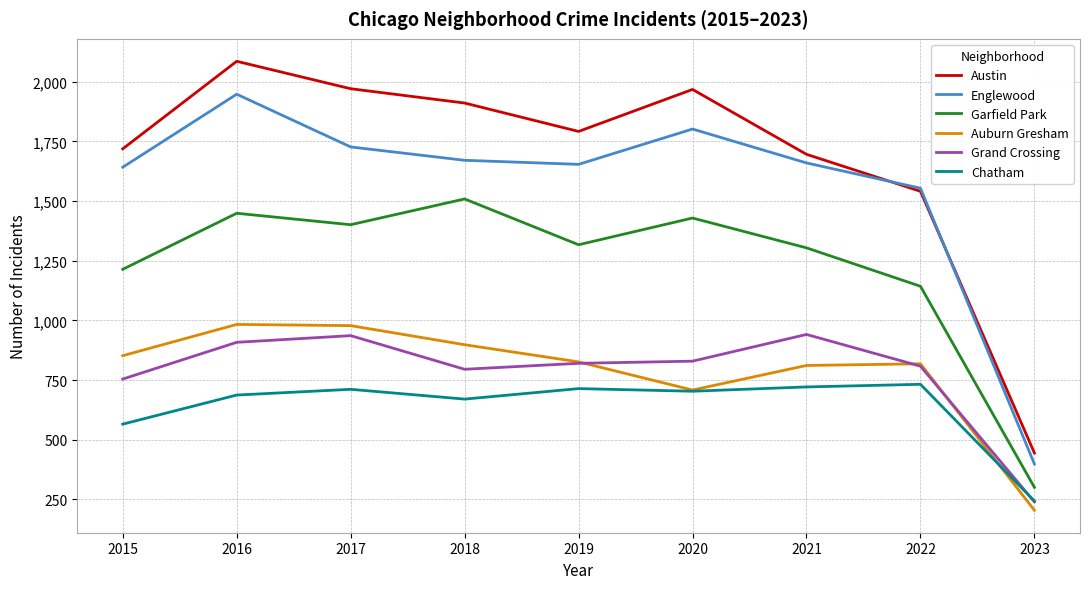

True or false: Austin and Auburn Gresham intersect in this chart.

False